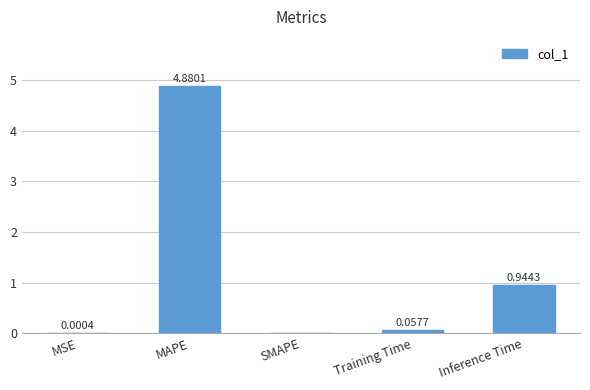

How many values are above zero?

4